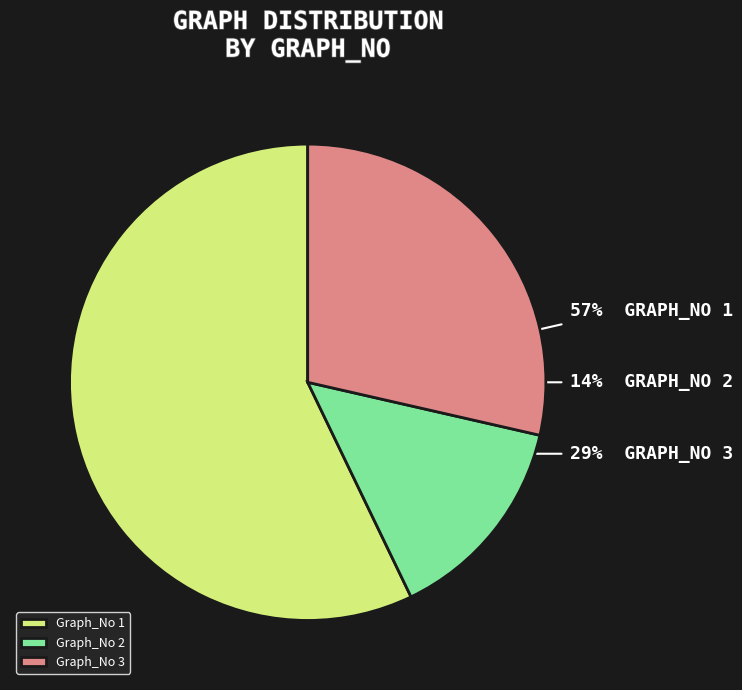

Count the number of slices in the pie.

3